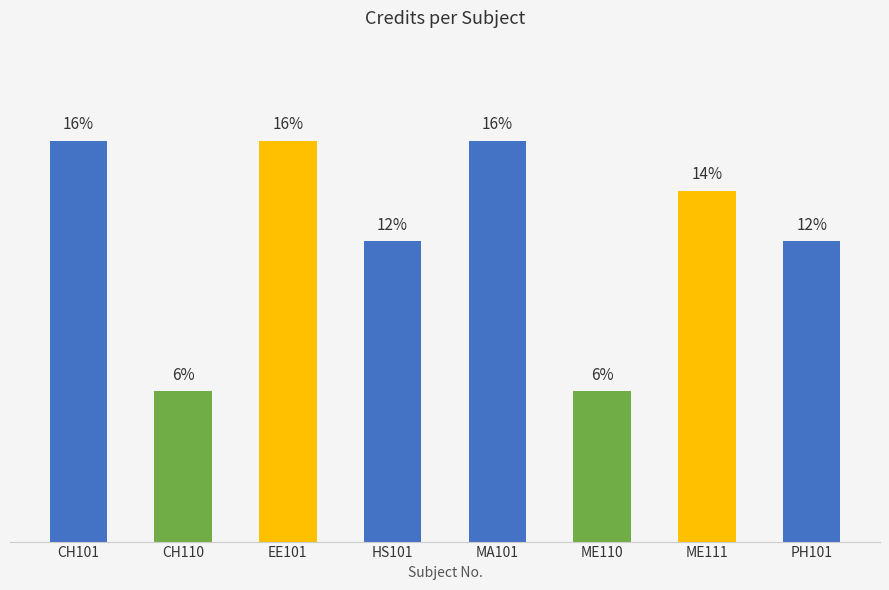

List the labels in order of value, largest first.

CH101, EE101, MA101, ME111, HS101, PH101, CH110, ME110